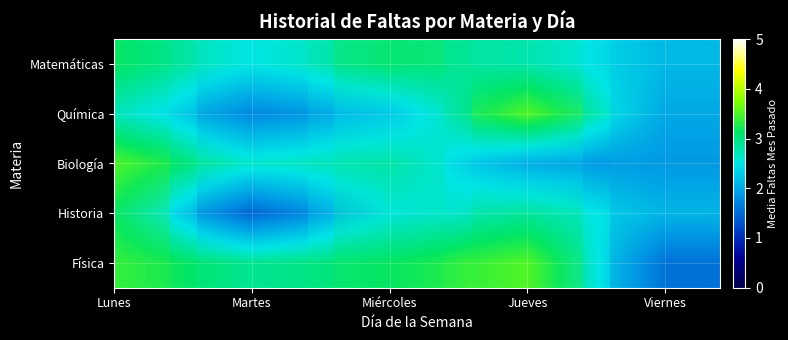

At how many categories does at least one series exceed 3?

3